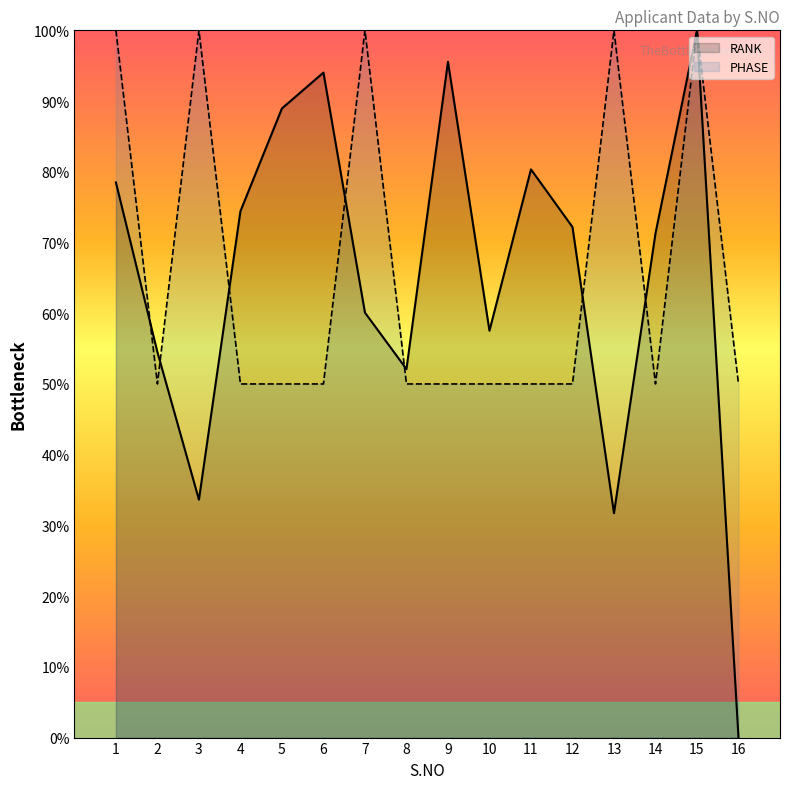

Rank the series at 11 from highest to lowest value.

RANK, PHASE